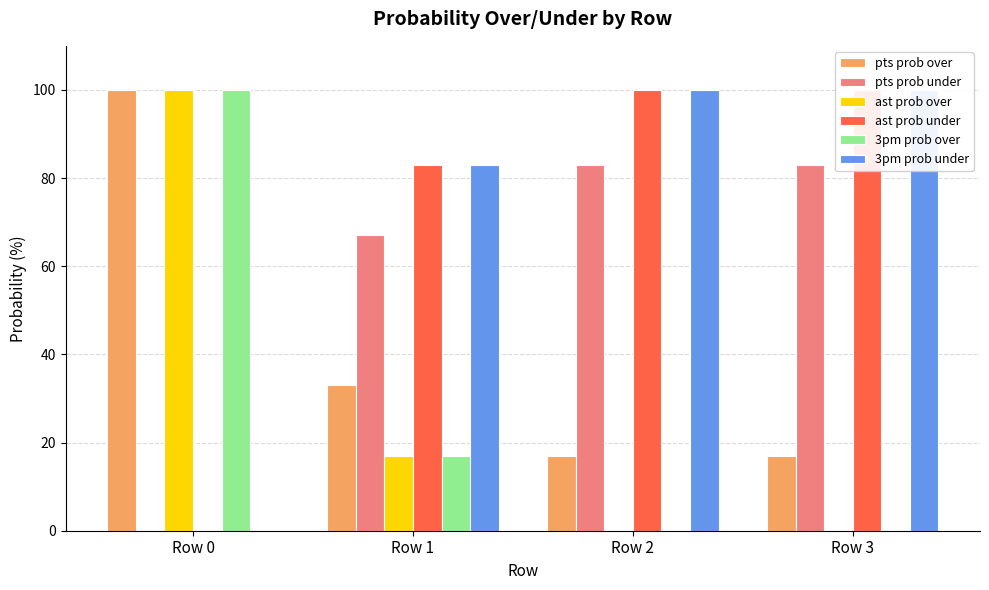

What is the value of the pts prob over bar at the 1st from the left?

100